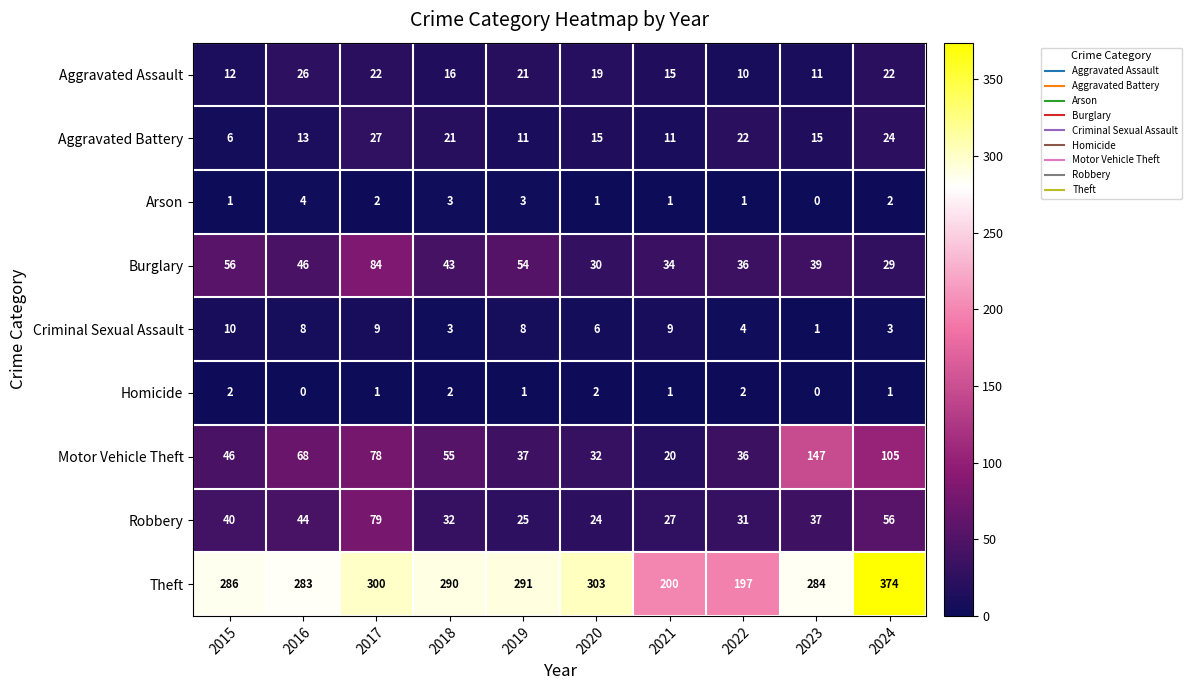

List the series in order of their peak value, highest first.

Theft, Motor Vehicle Theft, Burglary, Robbery, Aggravated Battery, Aggravated Assault, Criminal Sexual Assault, Arson, Homicide